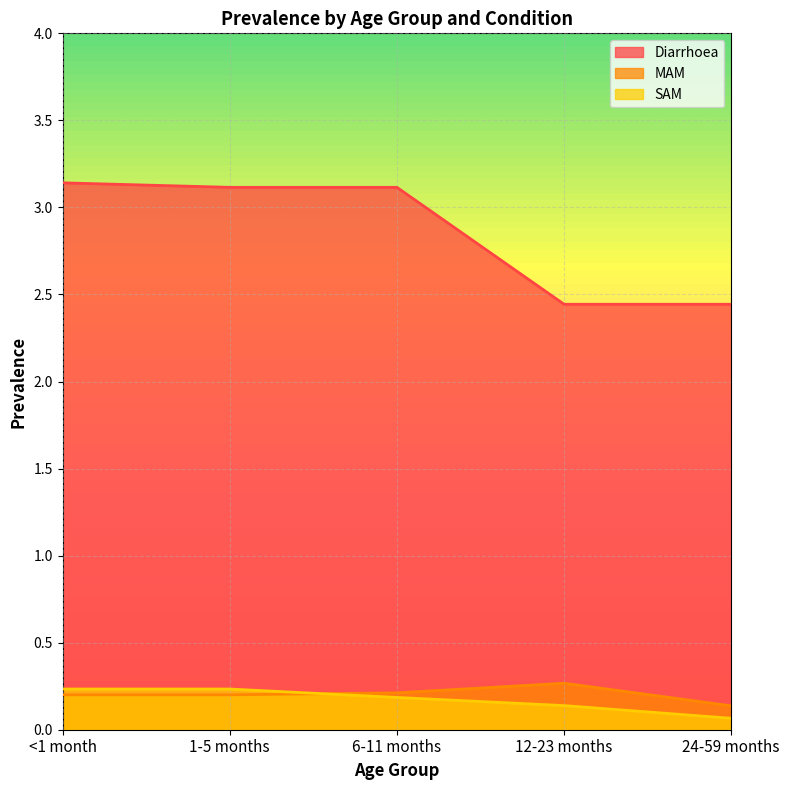

What is the difference between the highest and lowest values at 12-23 months?

2.3